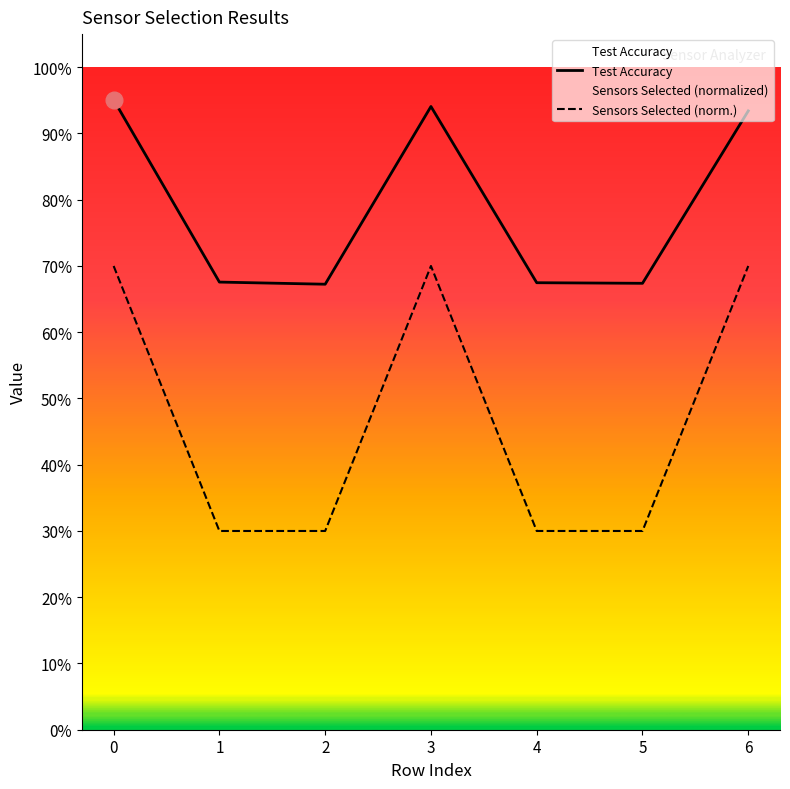

The value of Number of sensors selected at 0 is 0.4. True or false?

False